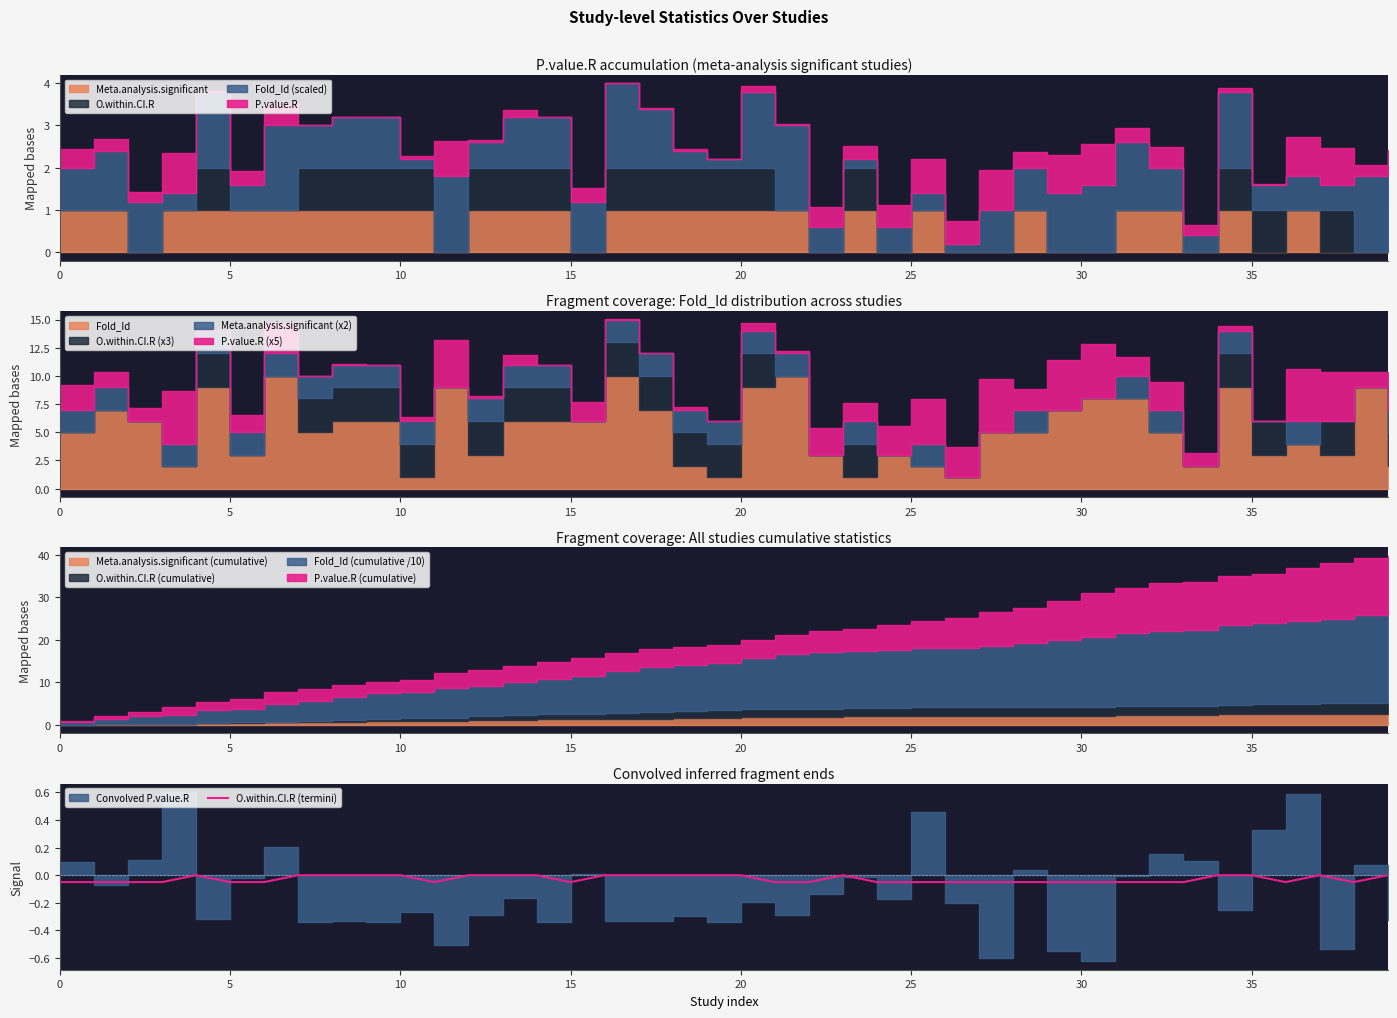

Count the number of categories in the chart.

40